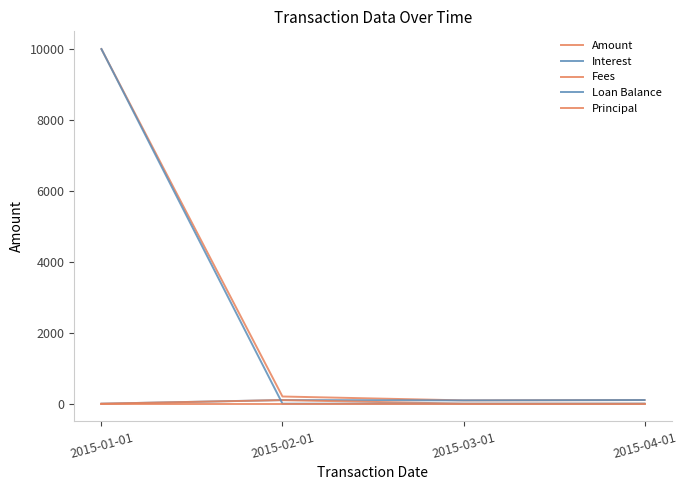

Is this an area chart (filled region under the line)?

No